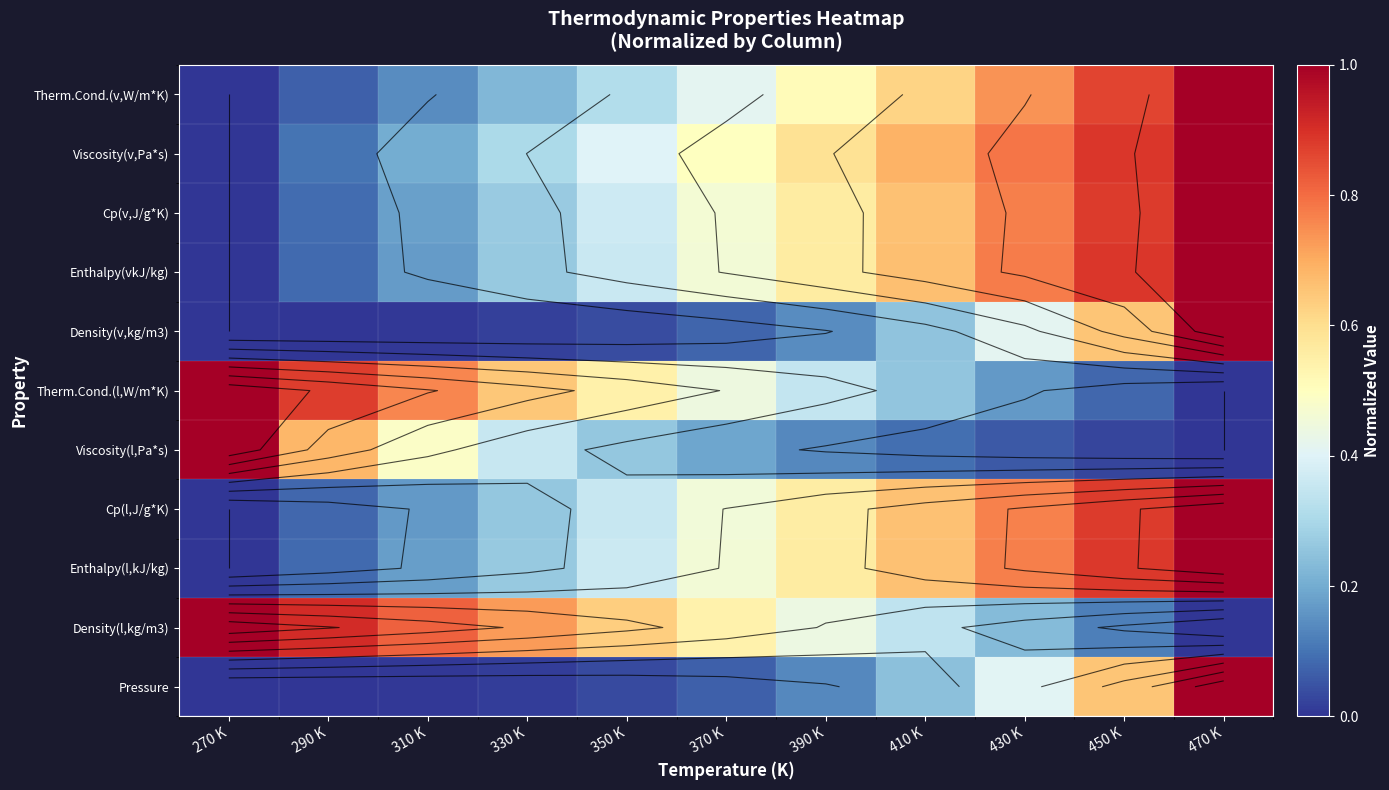

True or false: Cp(l,J/g*K) has a value of 0.0 at 270 K.

True